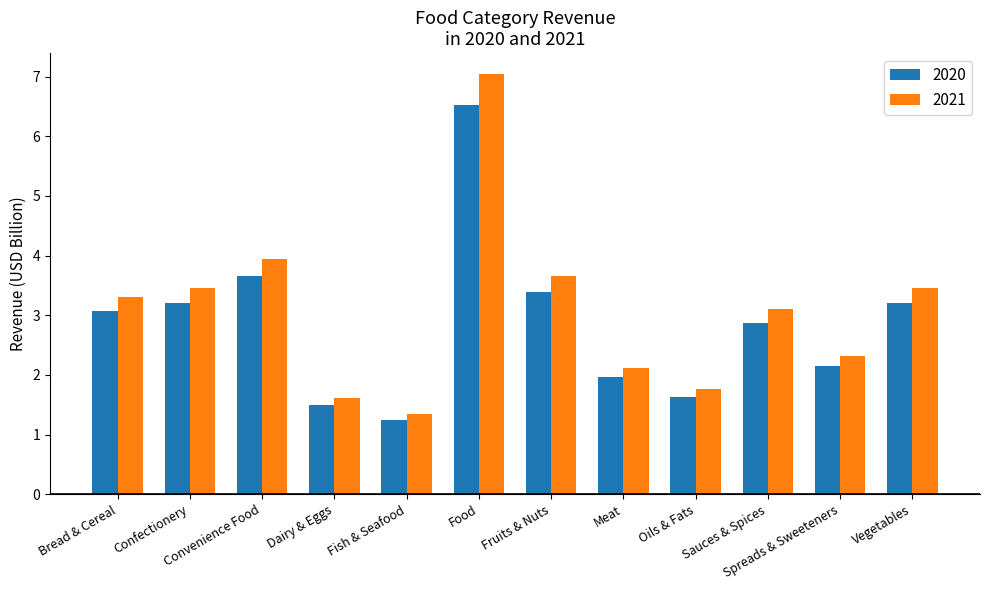

What is the sum of the 2021 values at Oils & Fats and Fruits & Nuts?

5.4